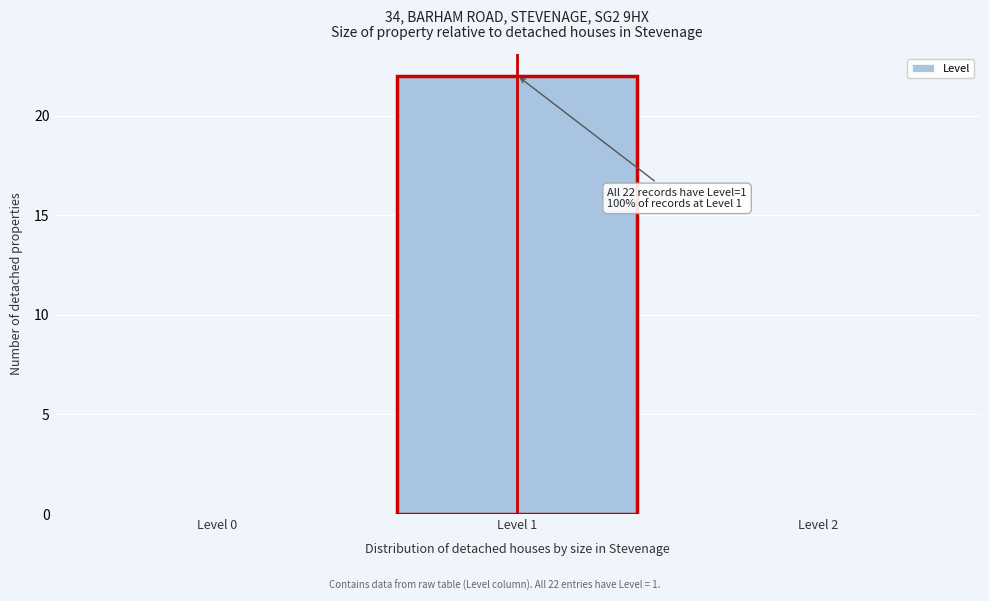

Reading right to left, list all the values displayed in this chart.

Level 2=0	Level 1=22	Level 0=0